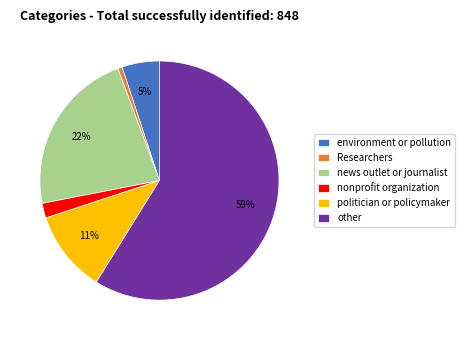

Between nonprofit organization and environment or pollution, which is larger?

environment or pollution